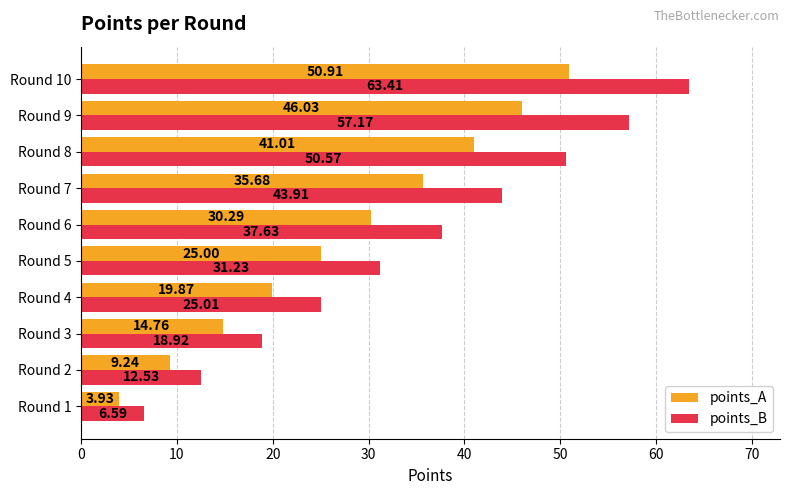

Between Round 2 and Round 8, which series saw the biggest shift?

points_B